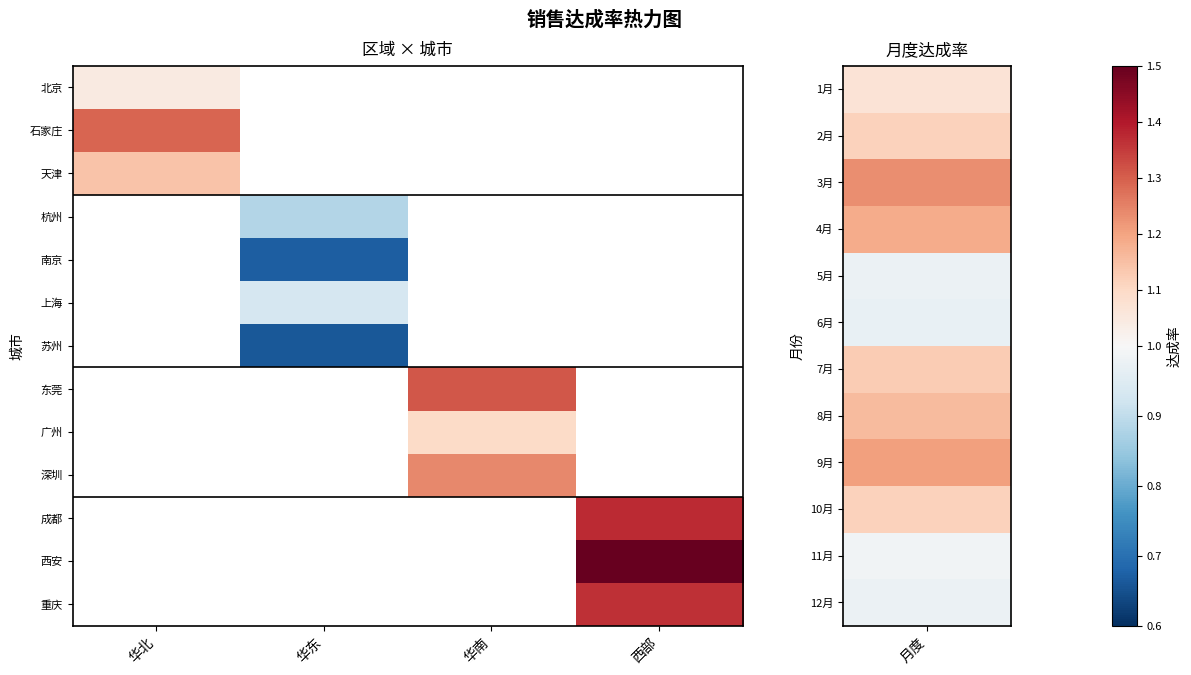

The value of 北京 at 华北 is 1.8. True or false?

False